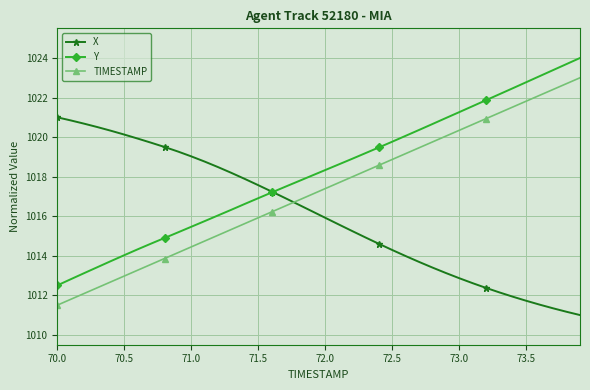

How many lines are shown in the chart?

3